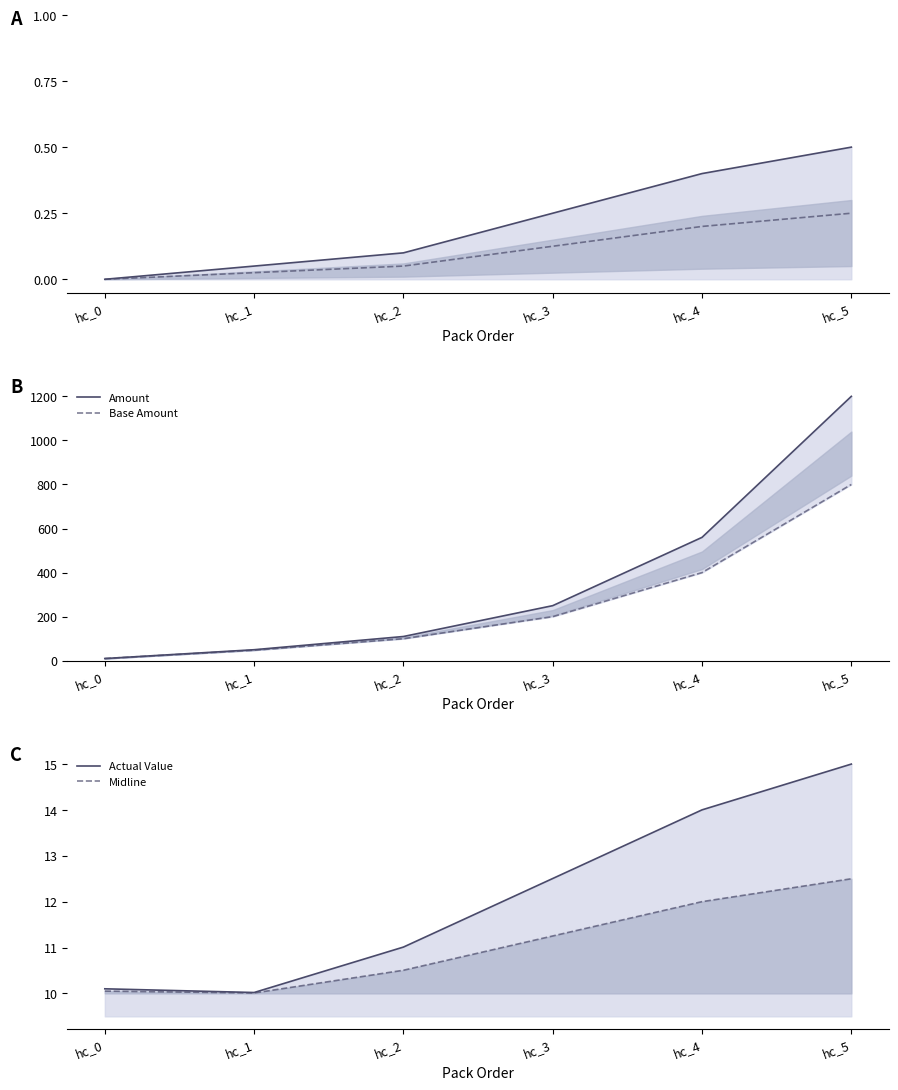

How many interior local valleys does the Actual Value series have?

1